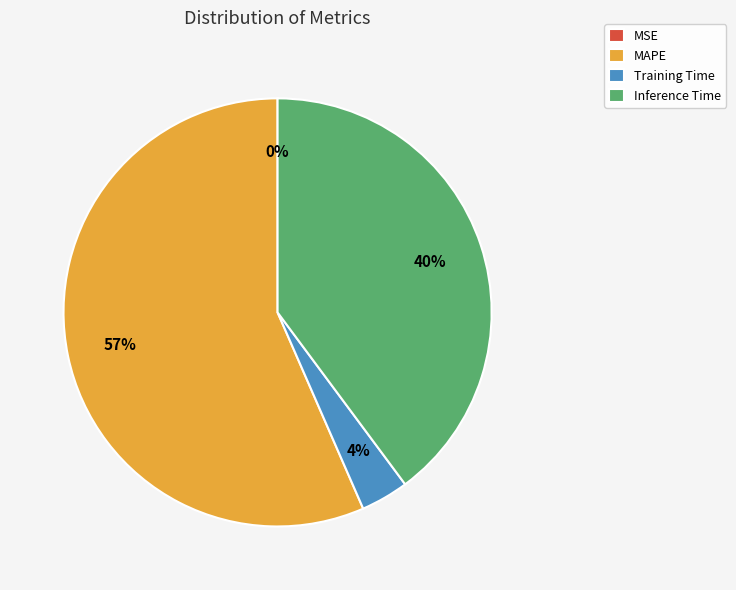

Which category accounts for the majority?

MAPE